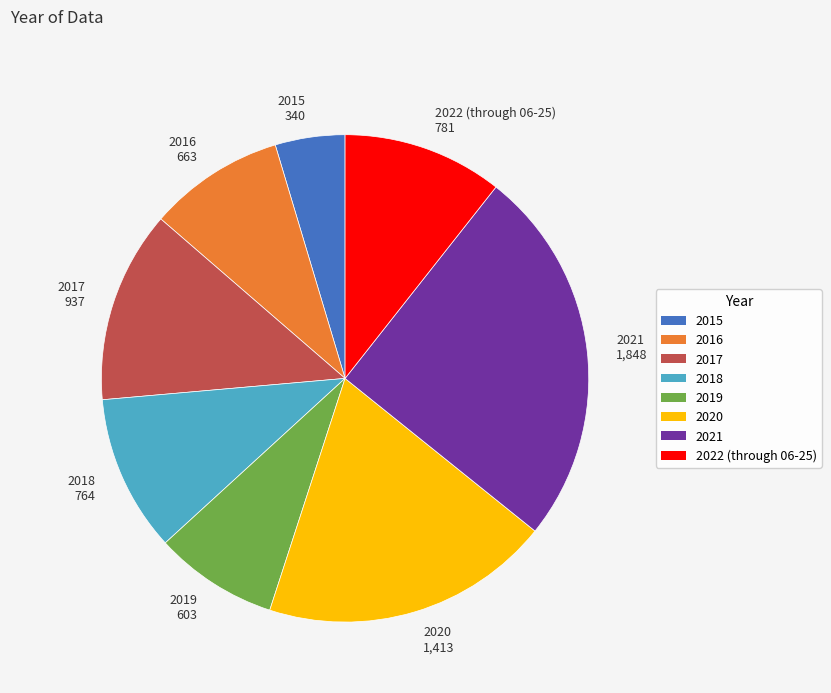

Do 2015 340 and 2016 663 together represent more than half of the pie?

No